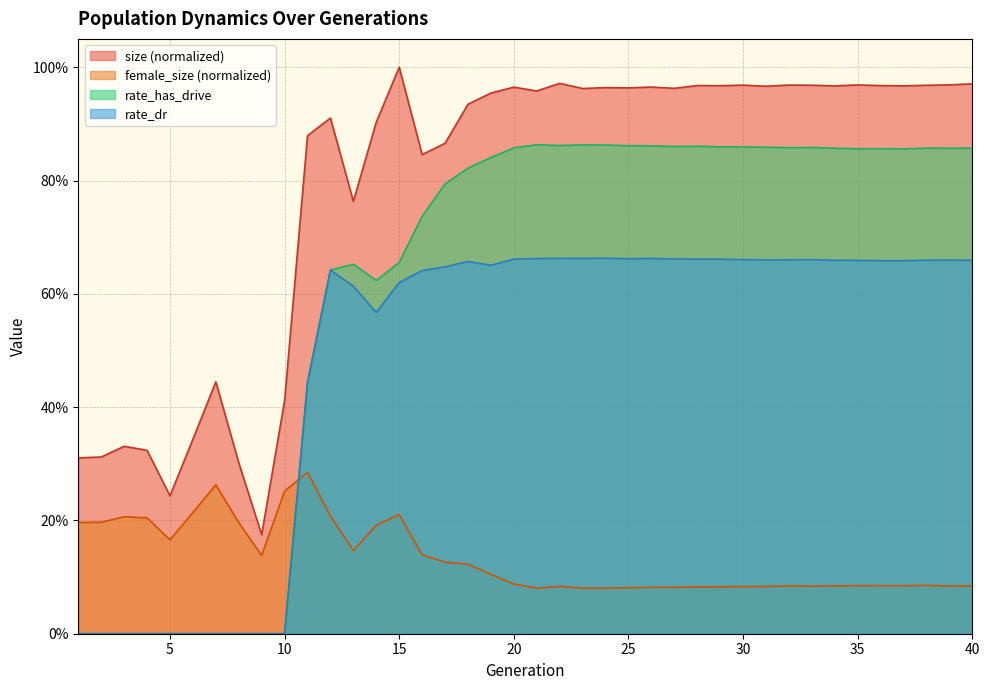

What is the sum of all size values?

31.5